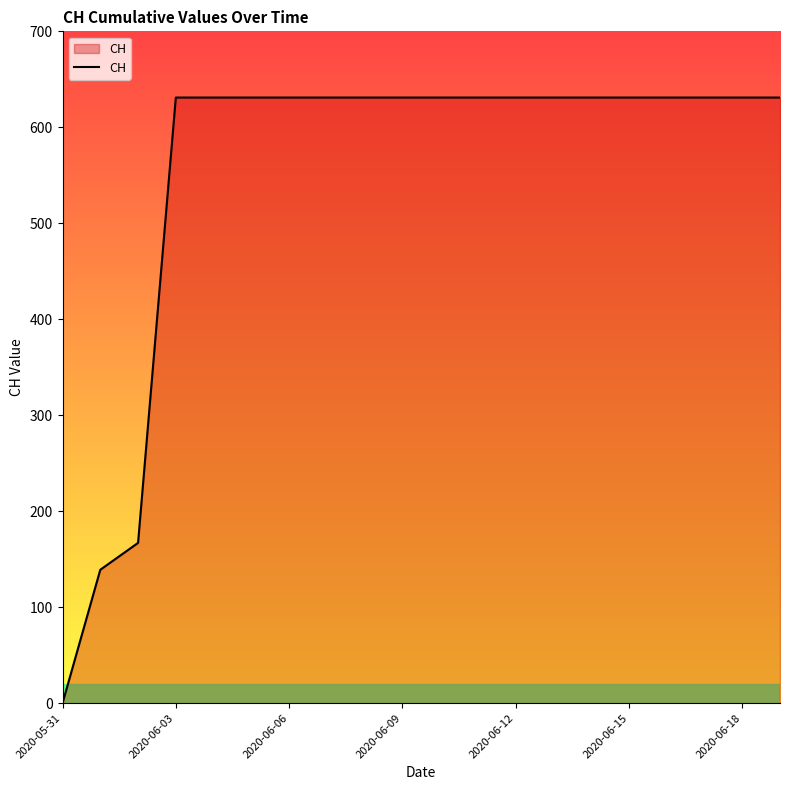

What is the difference between the maximum and minimum values?

631